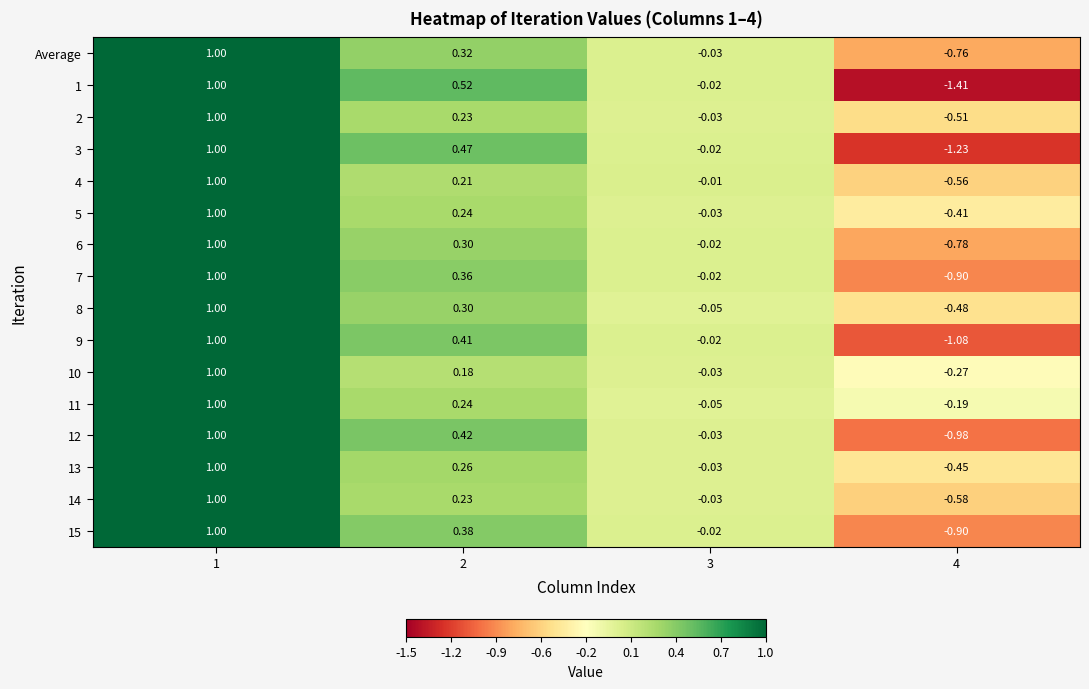

Is the value of 13 at 2 greater than the value of 9 at 2?

No